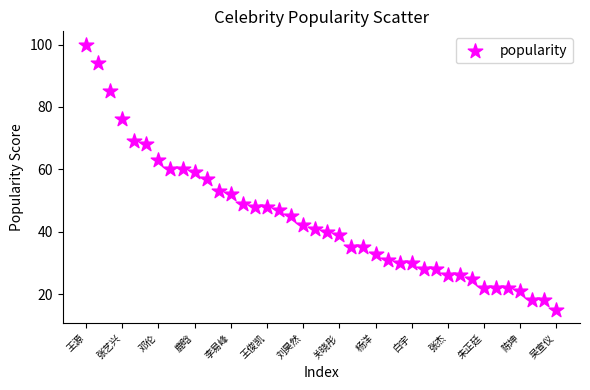

What is the range of Y values (max minus min)?

85